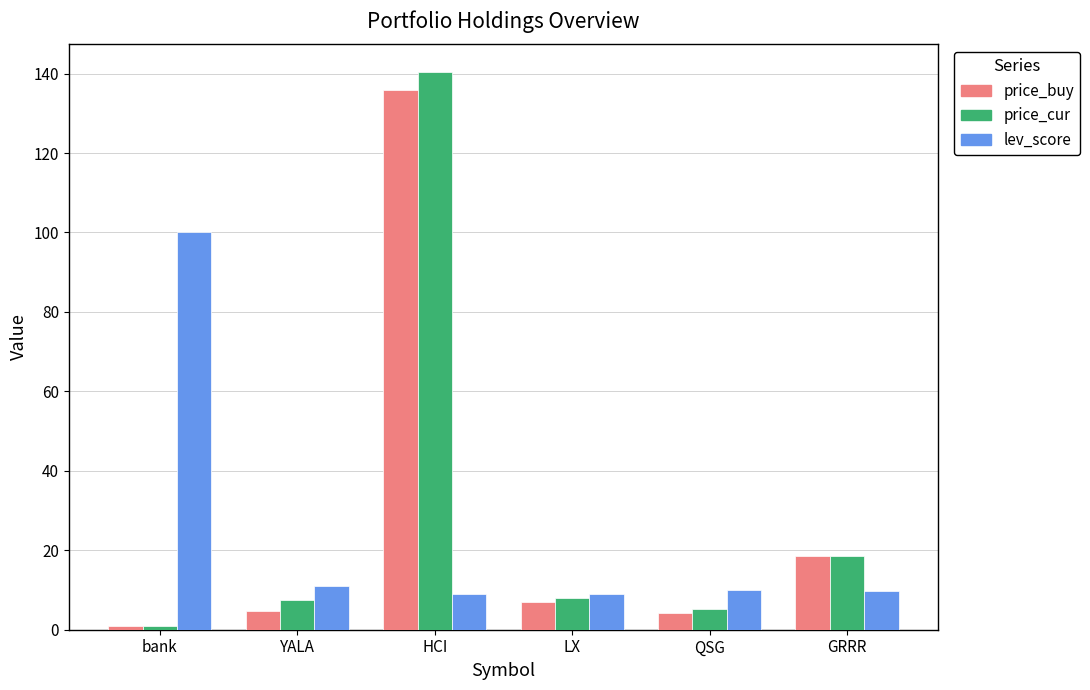

How many bars are there in total?

18